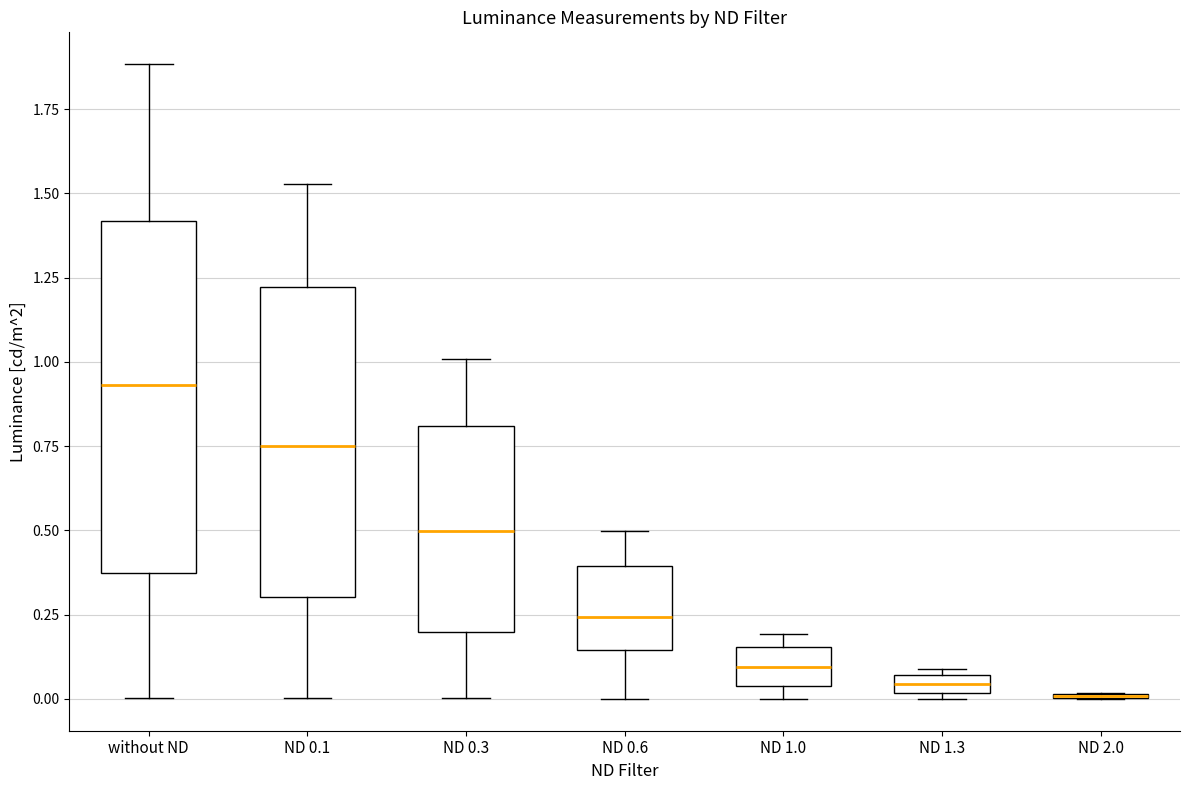

Which box is the tallest, from its lower edge to its upper edge?

without ND